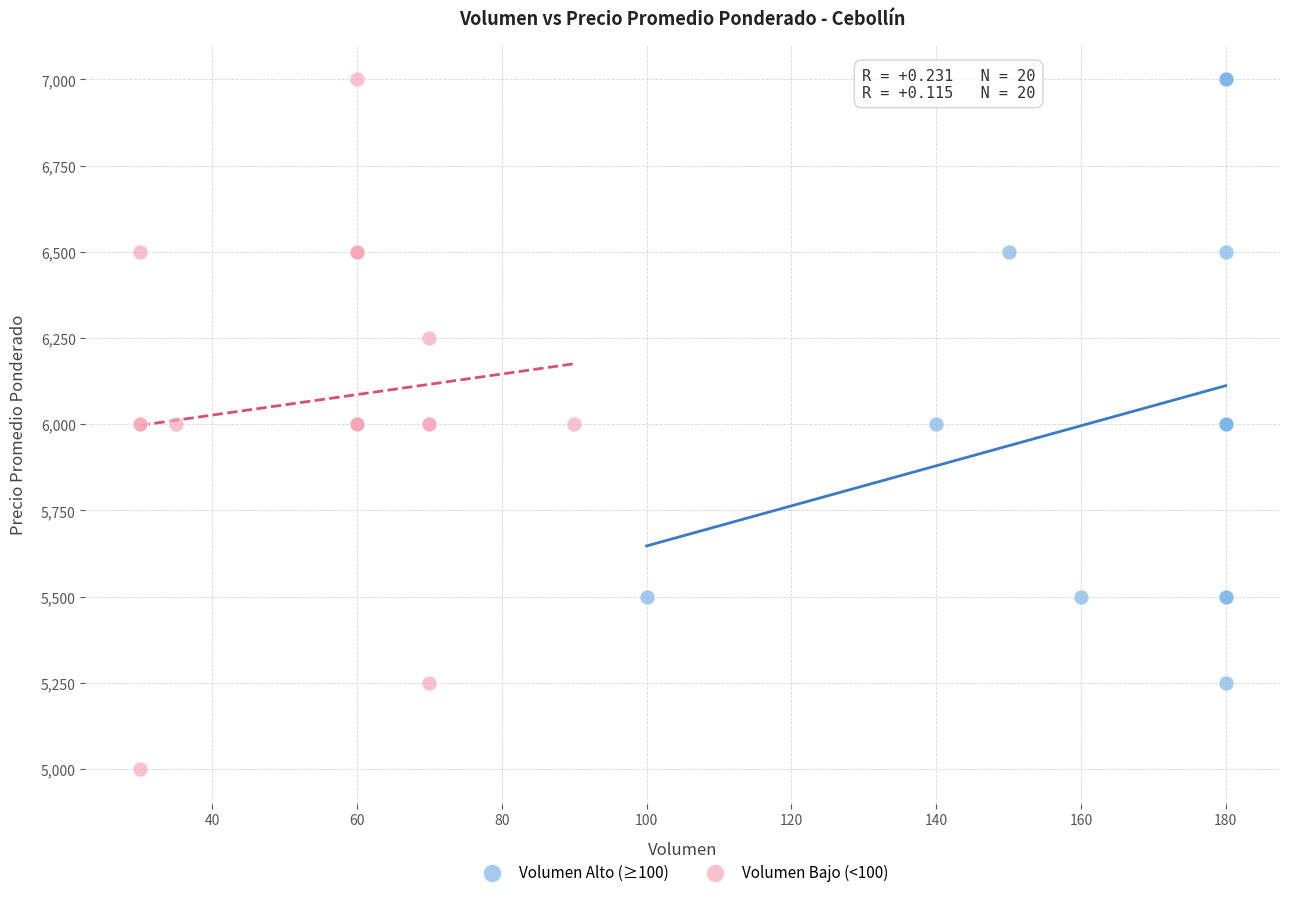

Which series contains the lowest Y value?

Volumen Bajo (<100)